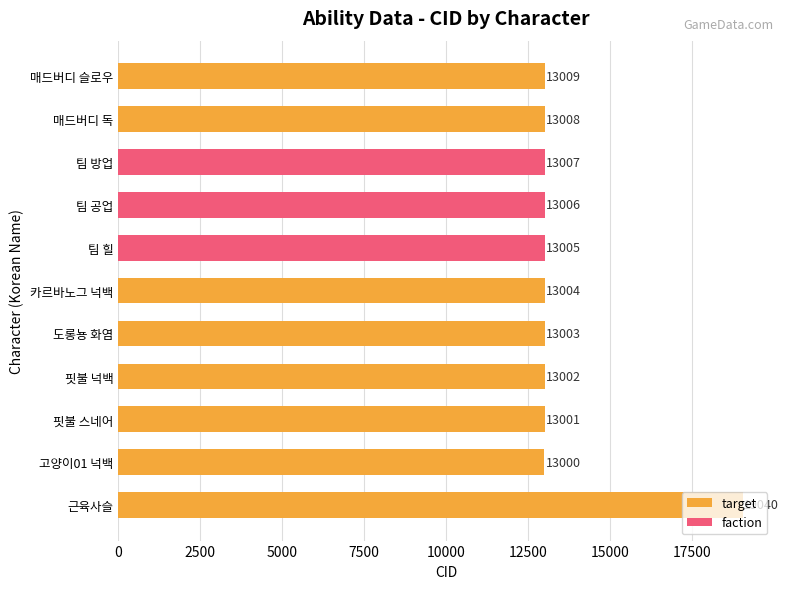

Which label corresponds to the largest value in the chart?

근육사슬